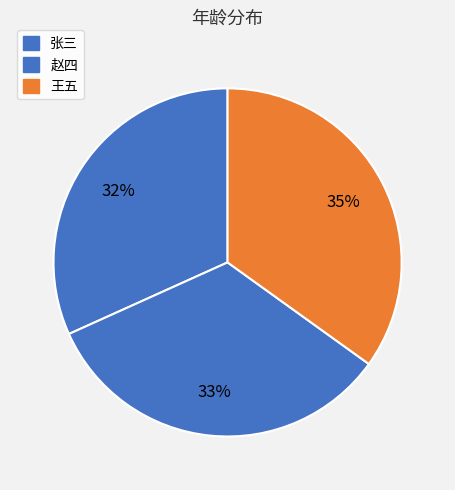

What is the change in value from 张三 to 赵四?

+1